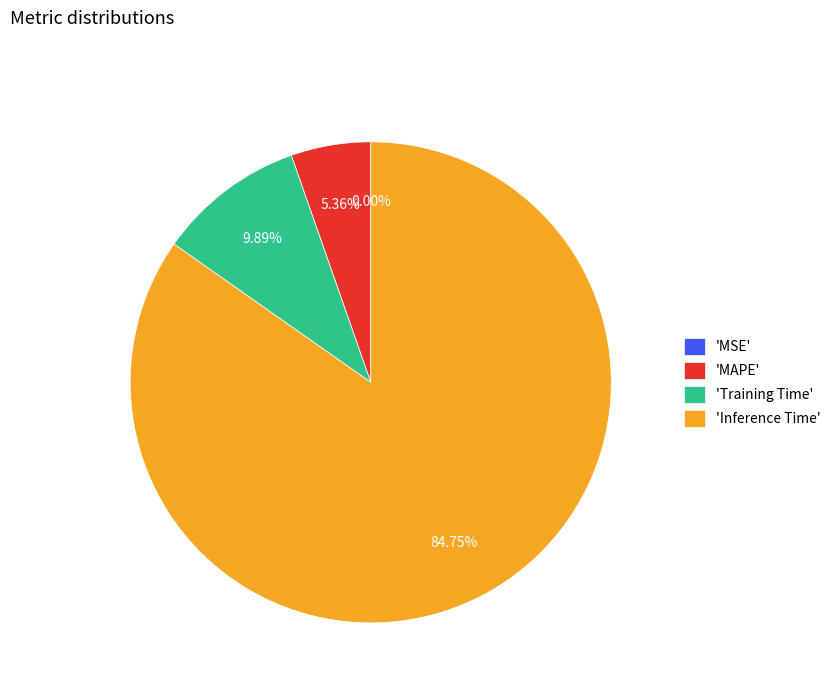

Which category has the biggest portion of the pie?

'Inference Time'